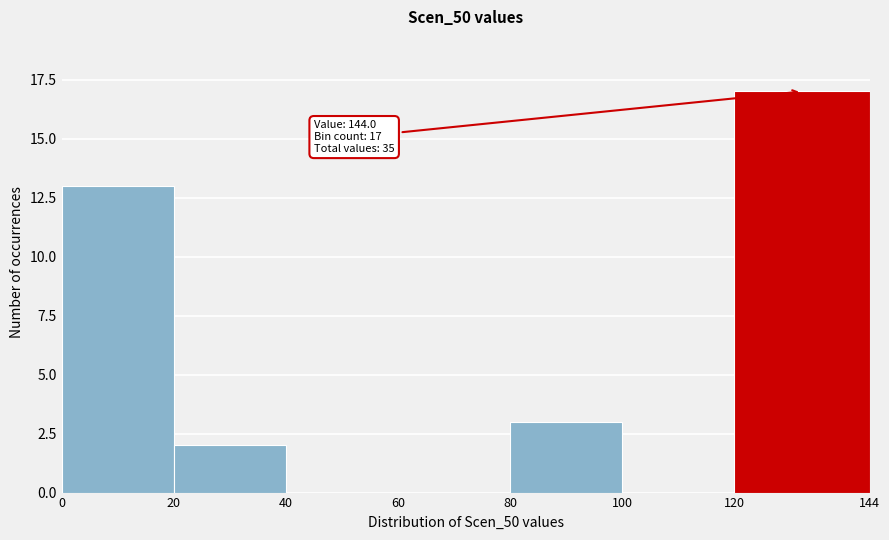

Which range on the x-axis has the tallest bar?

120 to 144